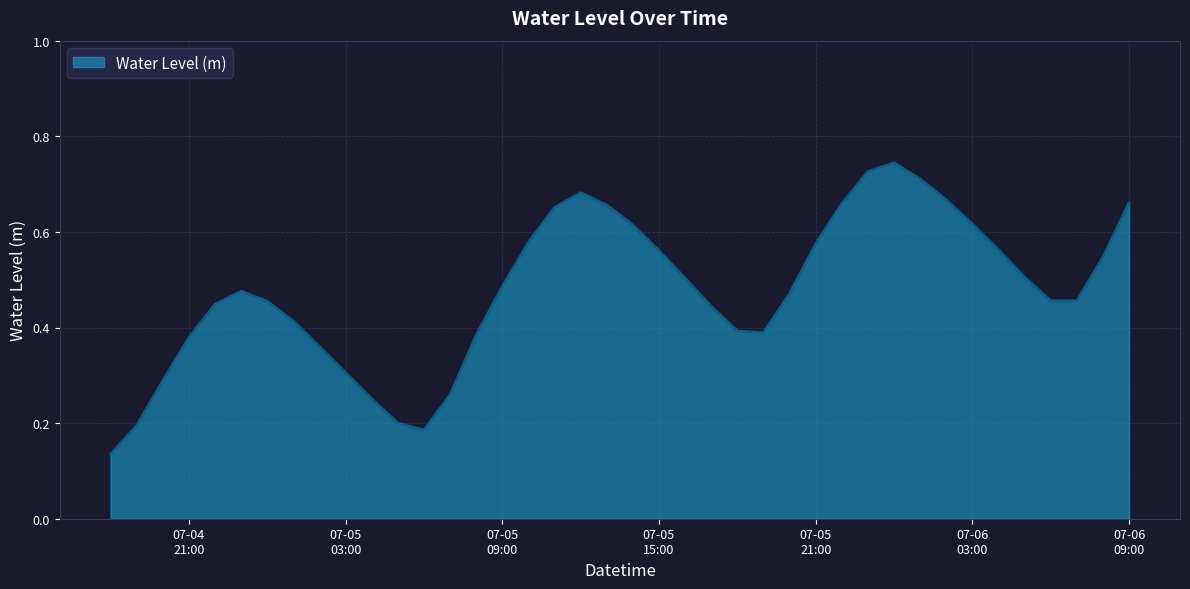

Does the chart have visible grid lines?

Yes